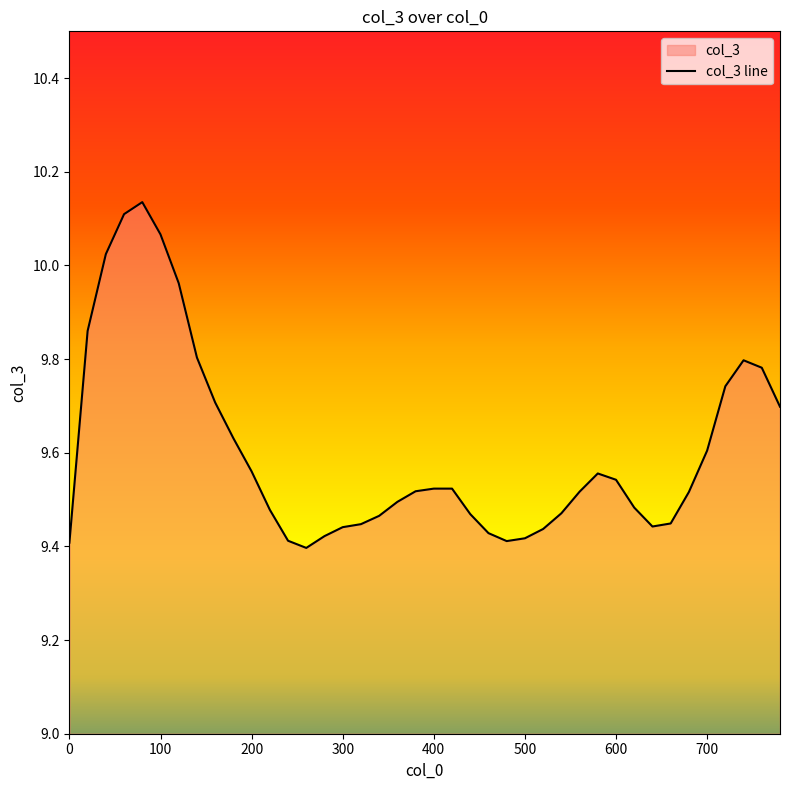

Does the chart have visible grid lines?

No